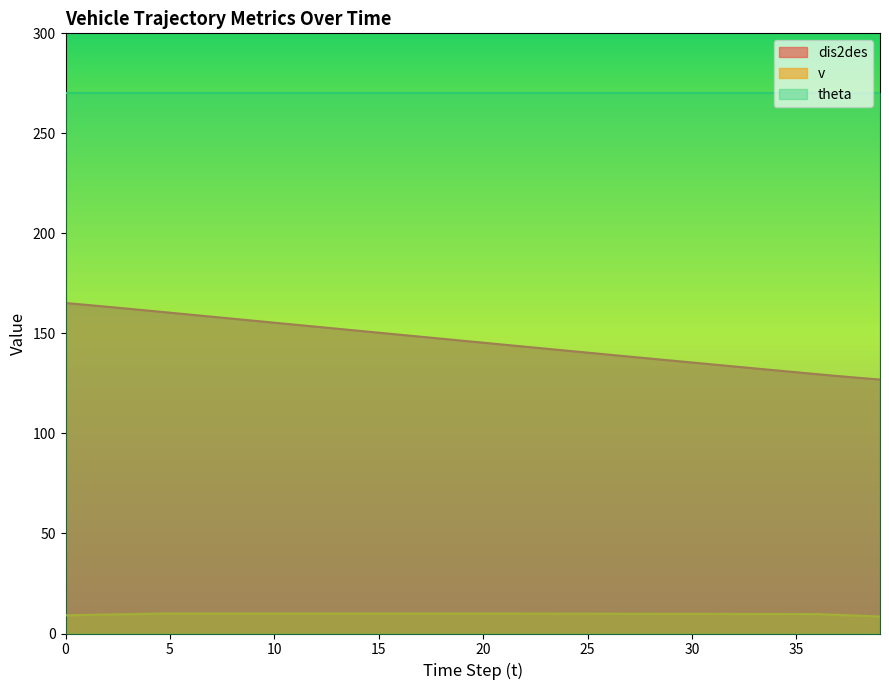

Rank the series by their average value, from lowest to highest.

v, dis2des, theta